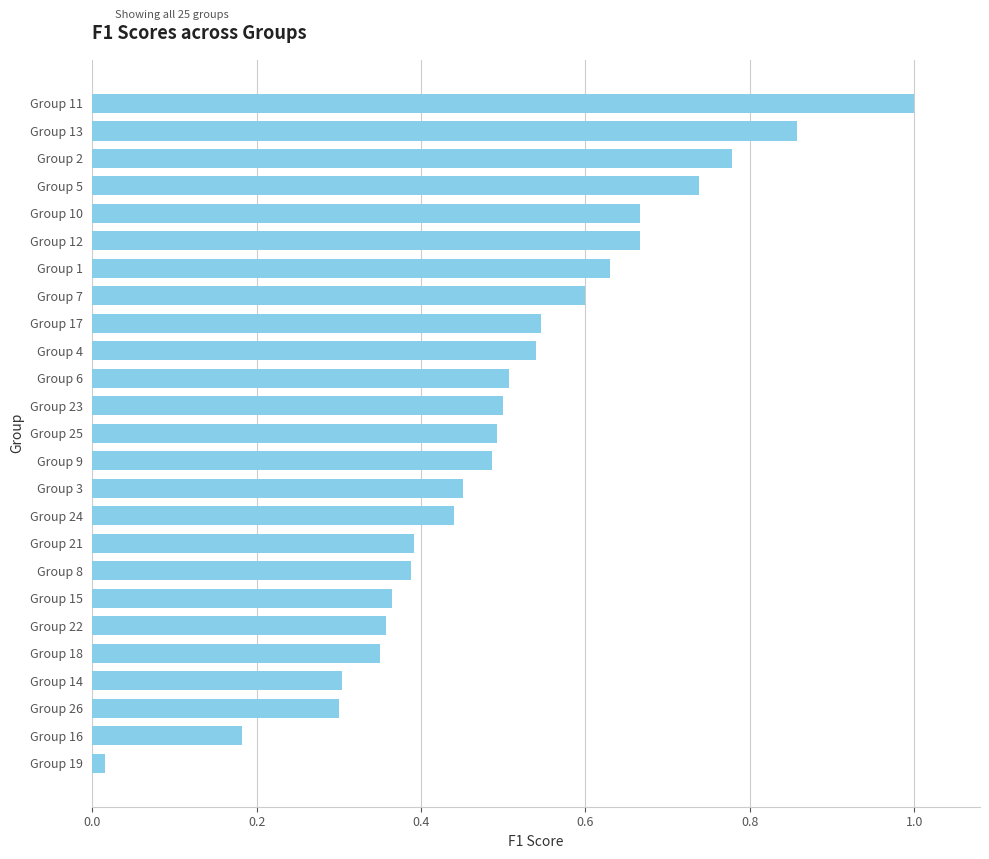

What position from the bottom is Group 13?

24